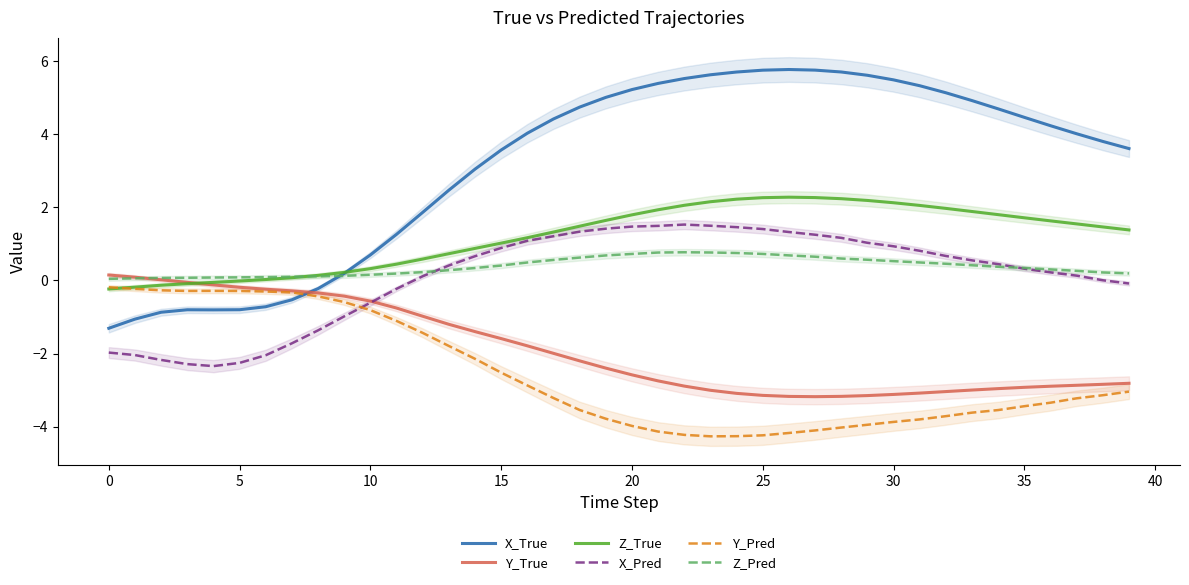

At which label is Y_Pred closest to -2?

14